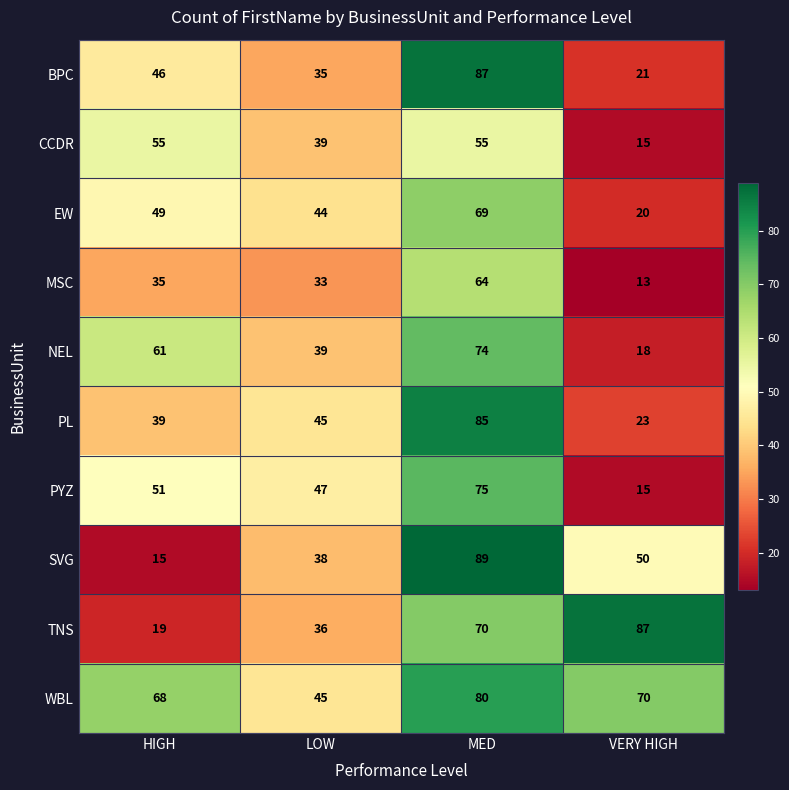

The value of WBL at MED is 80. True or false?

True